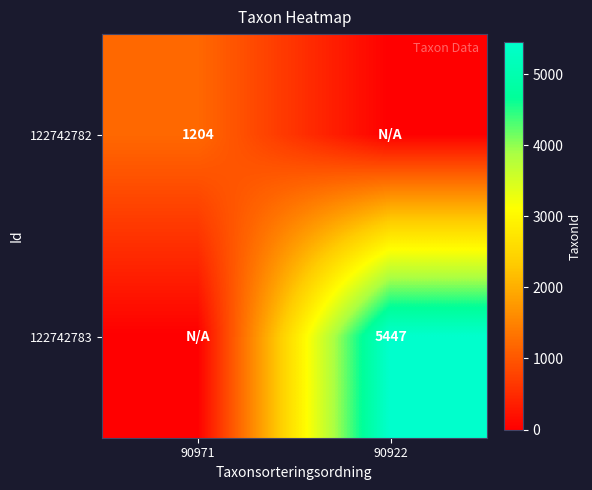

Is it true that 122742782 equals 1204 at 90971?

True